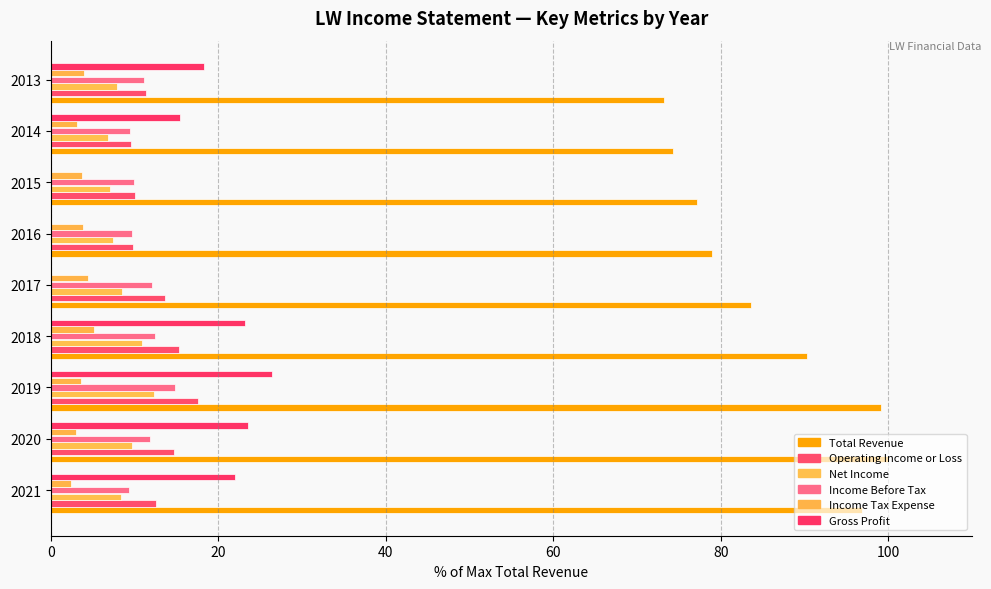

How many values in the Income Before Tax series exceed 11?

5